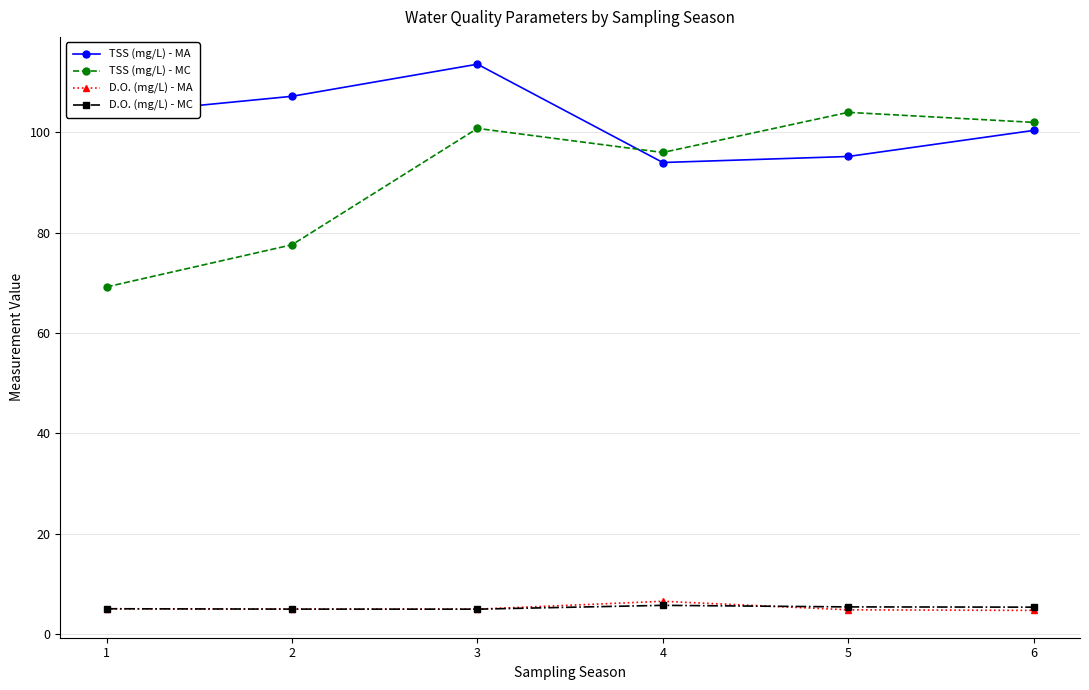

In TSS (mg/L) - MC, how many points are lower than both neighbors (excluding endpoints)?

1